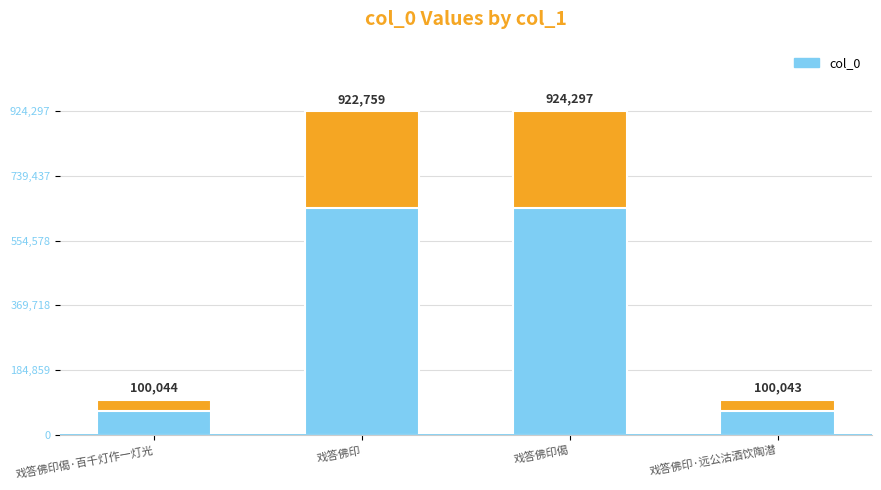

Where is the data nearest to the value 512170?

戏答佛印